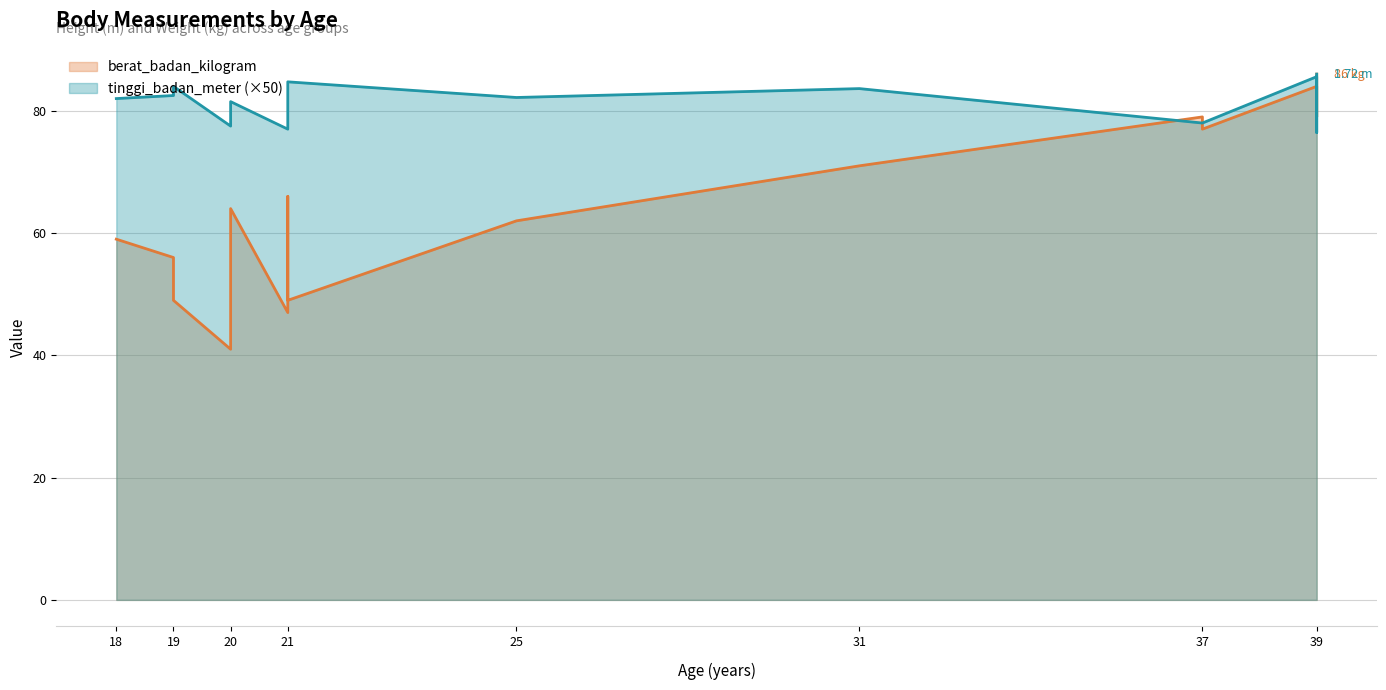

True or false: berat_badan_kilogram and tinggi_badan_meter intersect in this chart.

True